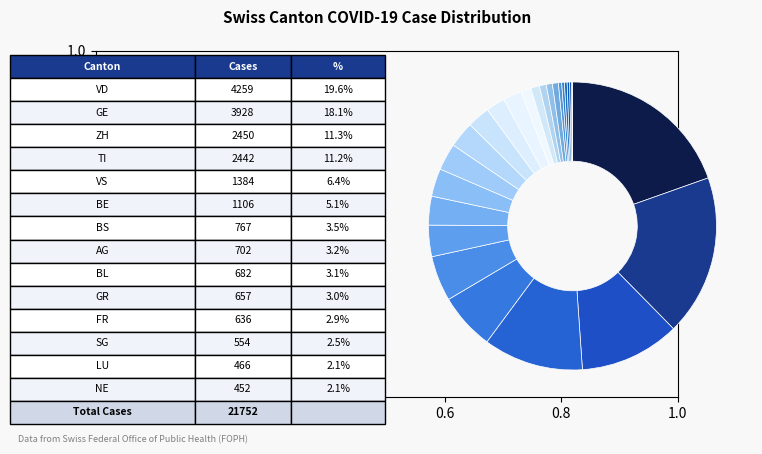

Which category has the biggest portion of the pie?

VD